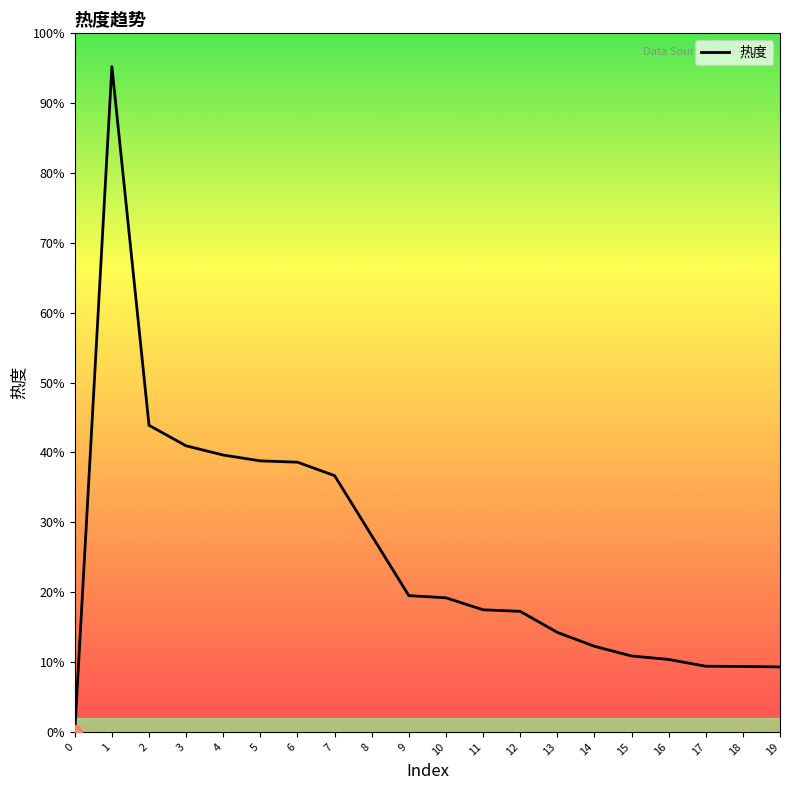

Does the chart display data point markers on the line(s)?

No